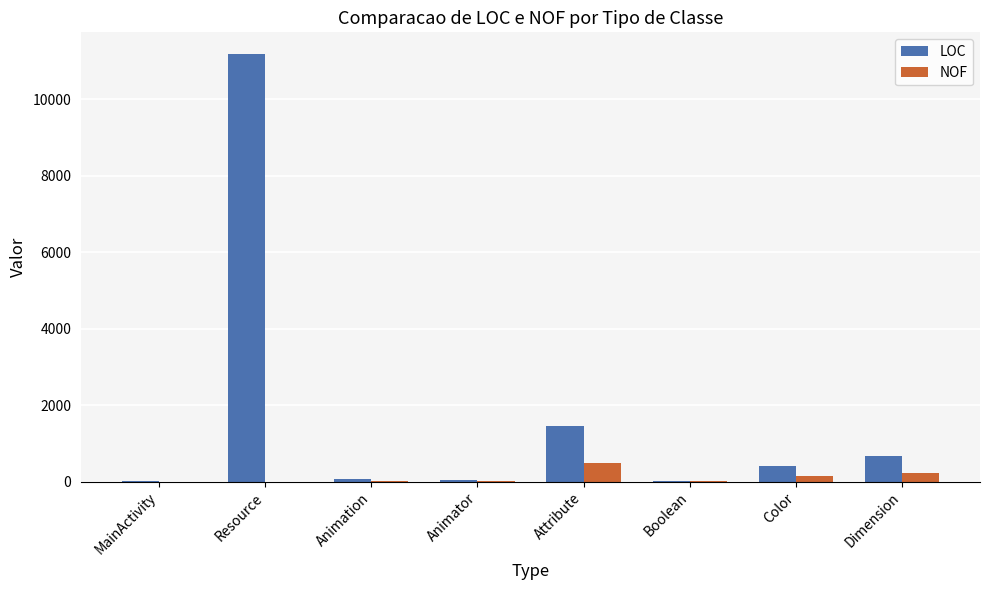

What is the greatest value displayed?

11197